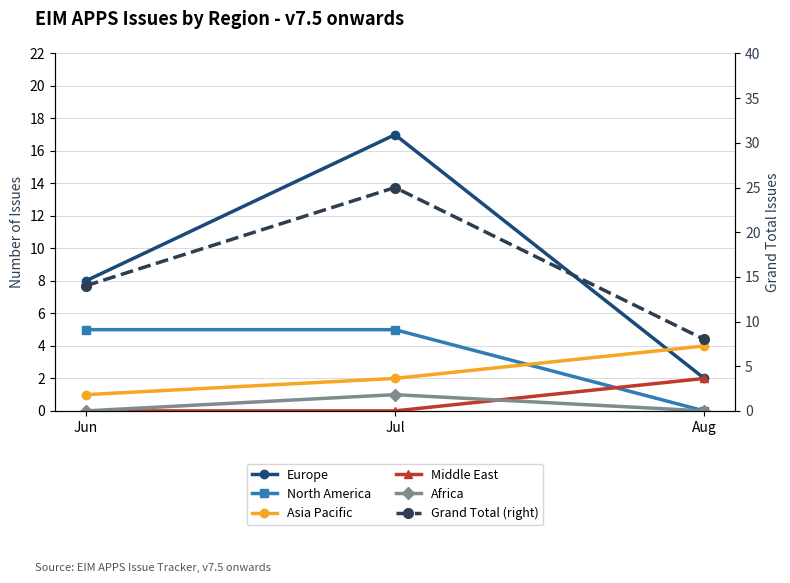

What is the difference between the Africa values at Jun and Jul?

1